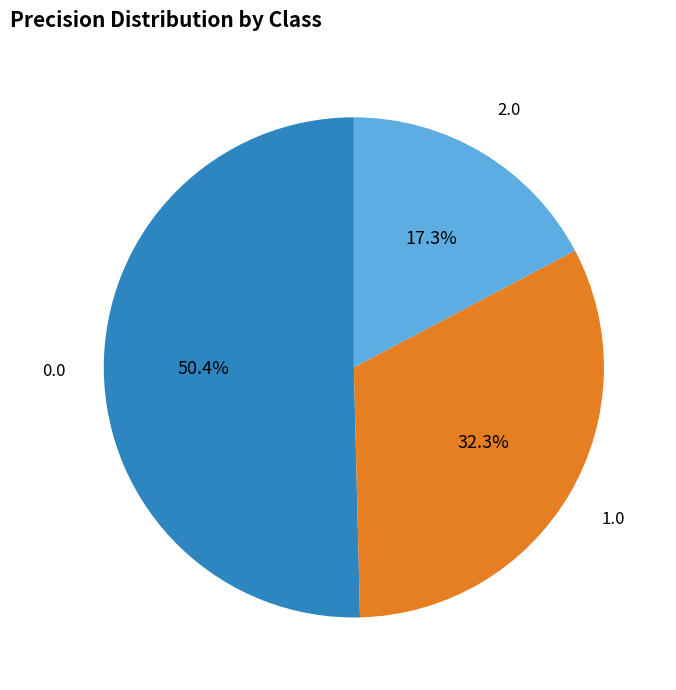

How many segments does this pie chart have?

3